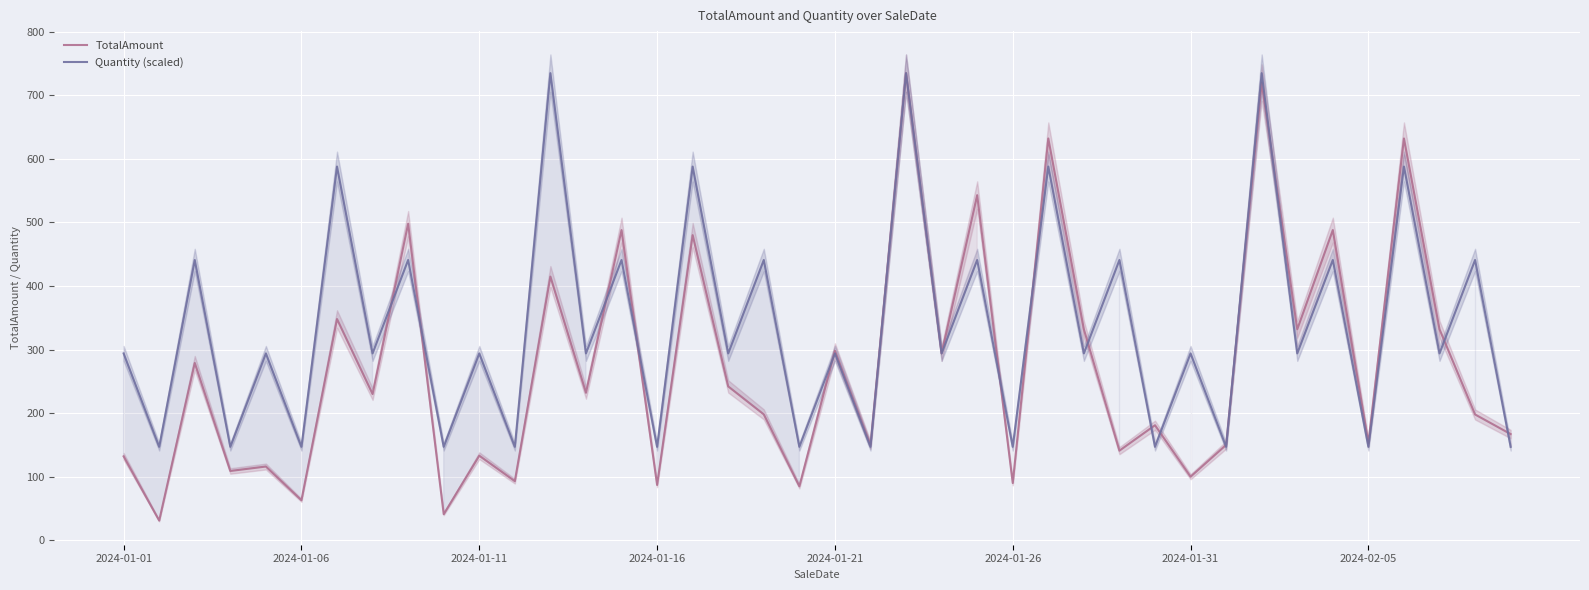

In Quantity (scaled), how many points are higher than both neighbors (excluding endpoints)?

19